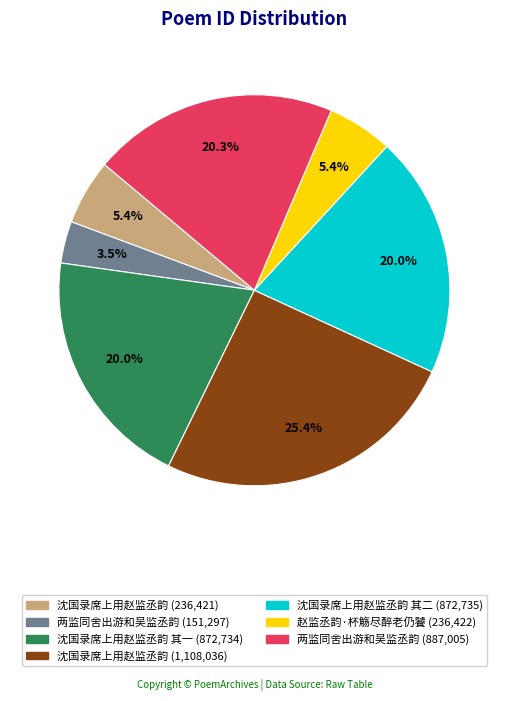

Does any single category account for the majority?

No